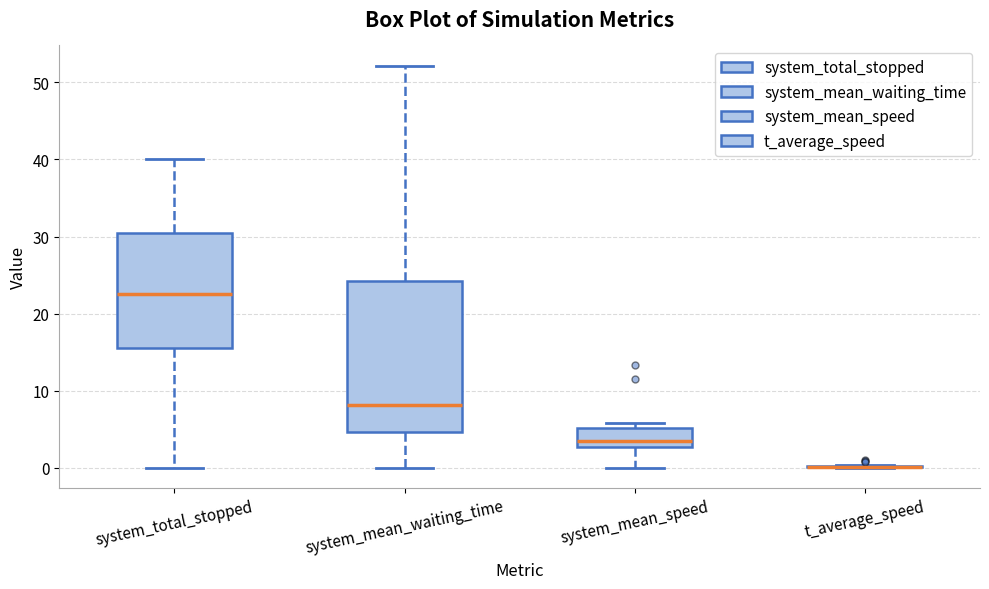

Reading left to right, transcribe this box plot: for each box, give where its median line is, the range the box spans, and where its two whiskers end, as read against the y-axis. The values are not printed on the chart, so give them approximately, as read against the axis.

system_total_stopped: median 23, box 16 to 31, whiskers 0 to 40
system_mean_waiting_time: median 8, box 5 to 24, whiskers 0 to 52
system_mean_speed: median 3 (just above the box's lower edge), box 3 to 5, whiskers 0 to 6
t_average_speed: box collapsed to a line at 0, whiskers 0 to 0